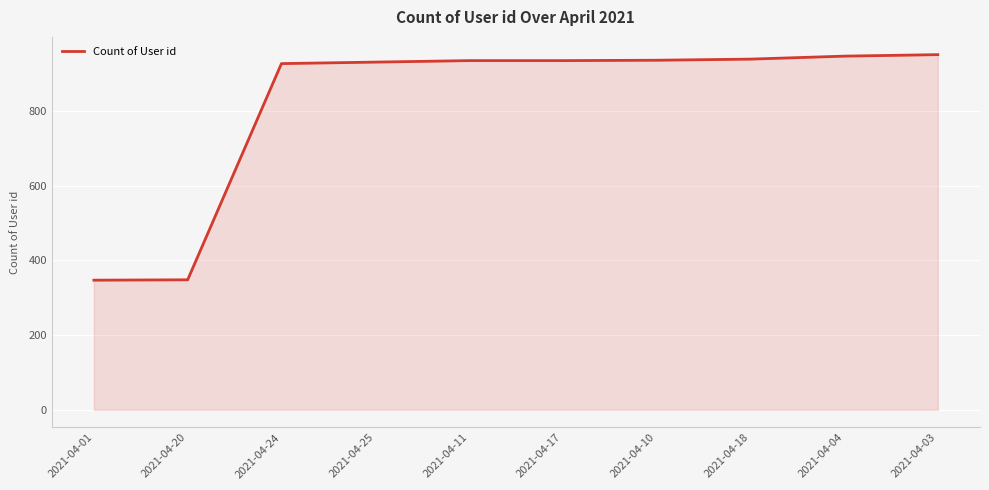

What is the sum of all values?

8196